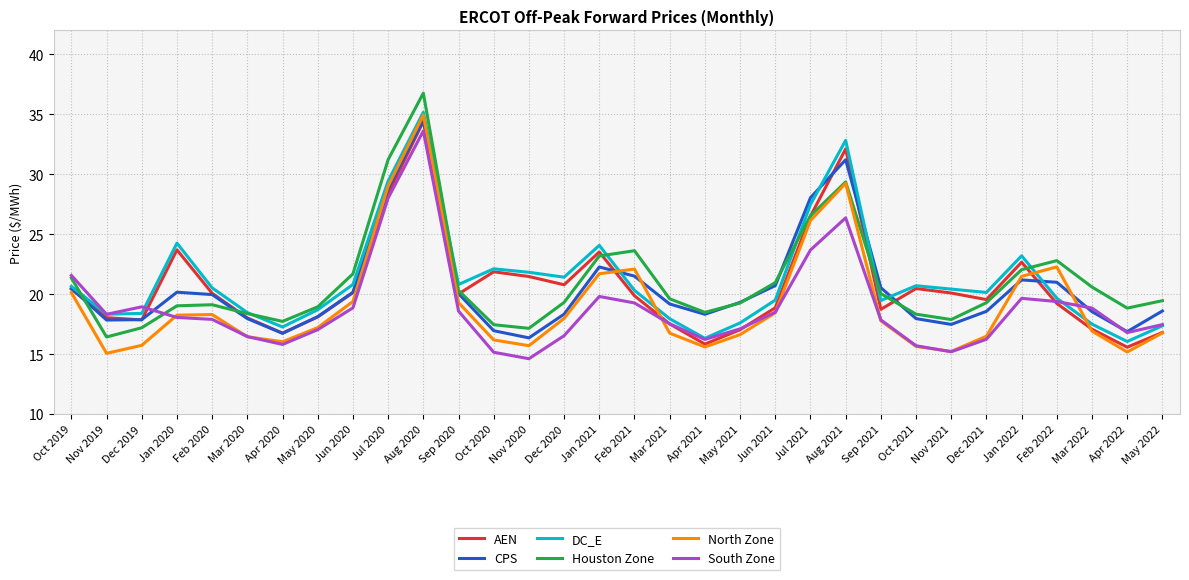

At how many categories does at least one series exceed 30?

3